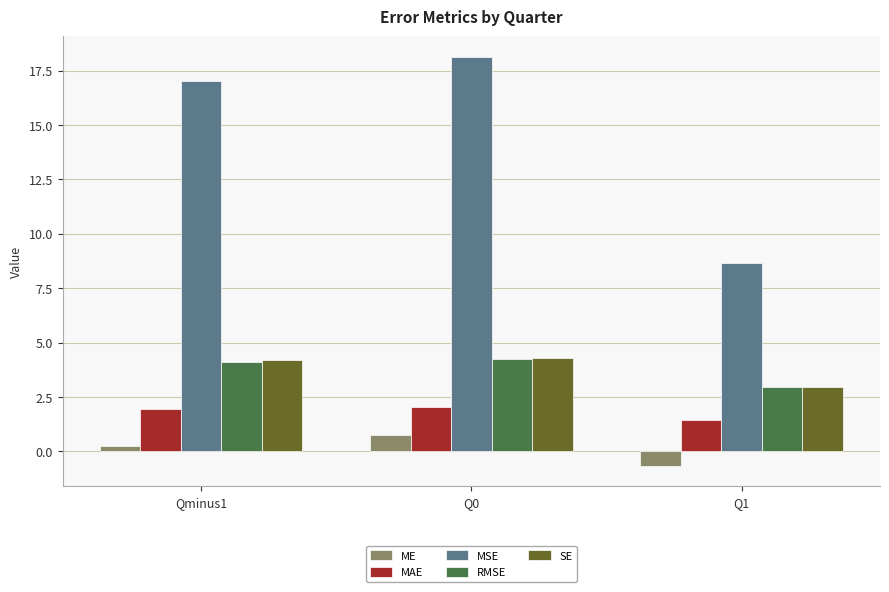

How many bars are there in total?

15